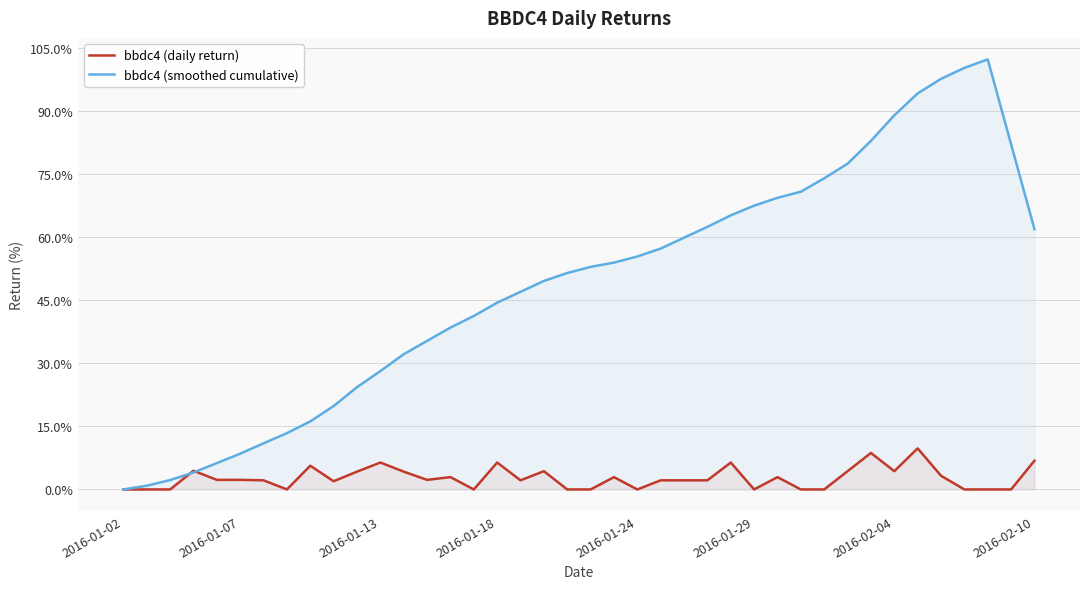

Which series ends up on top after the final intersection of bbdc4 (smoothed cumulative) and bbdc4 (daily return)?

bbdc4 (smoothed cumulative)